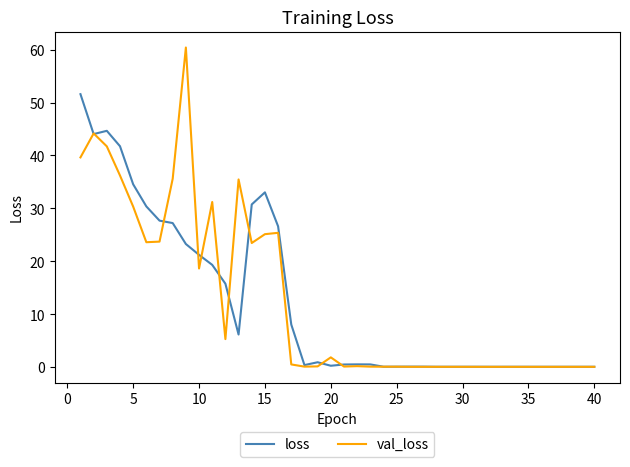

What is the maximum value shown in the chart?

60.4